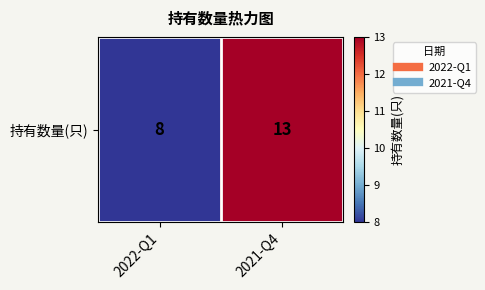

How many data points are less than 13?

1